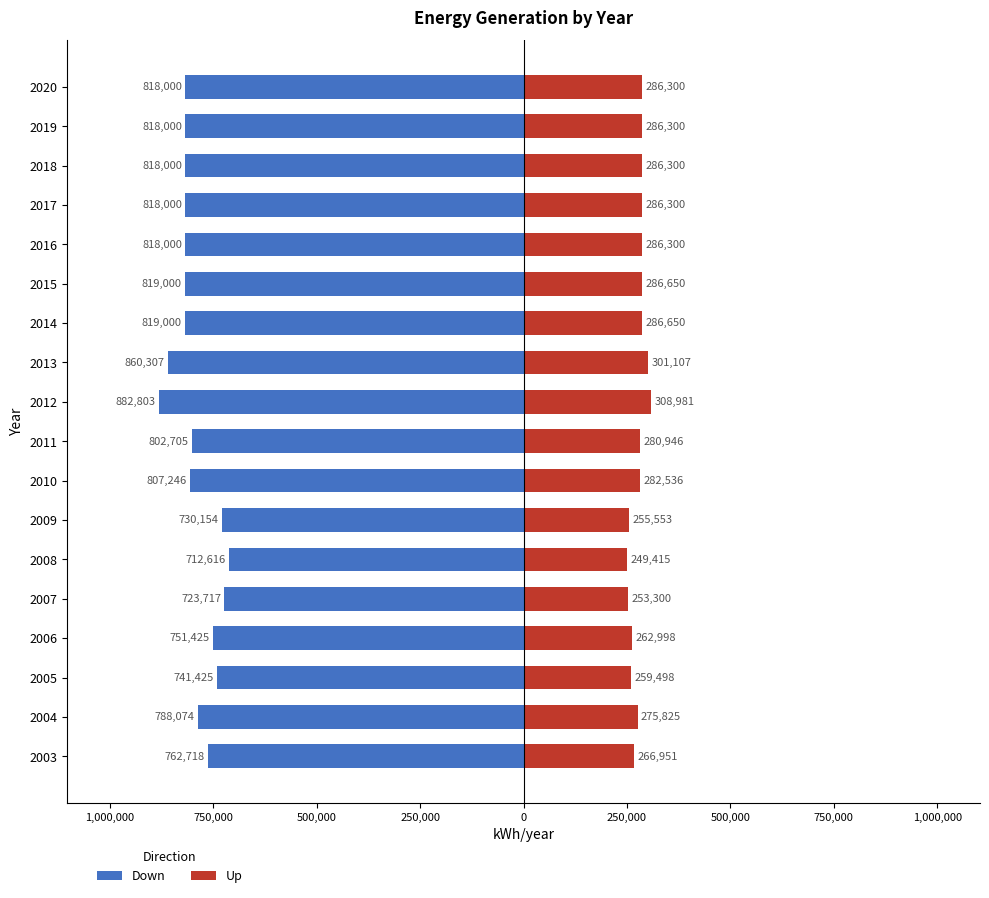

What value does the Down series have at 2008, to the nearest 100?

-712600